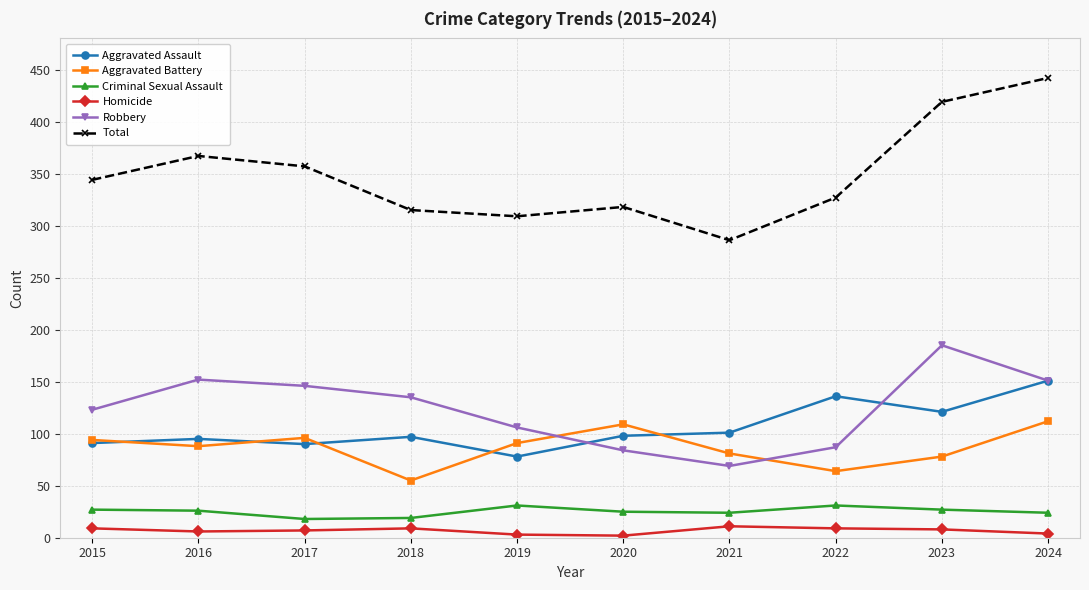

True or false: Robbery and Criminal Sexual Assault cross at least once.

False